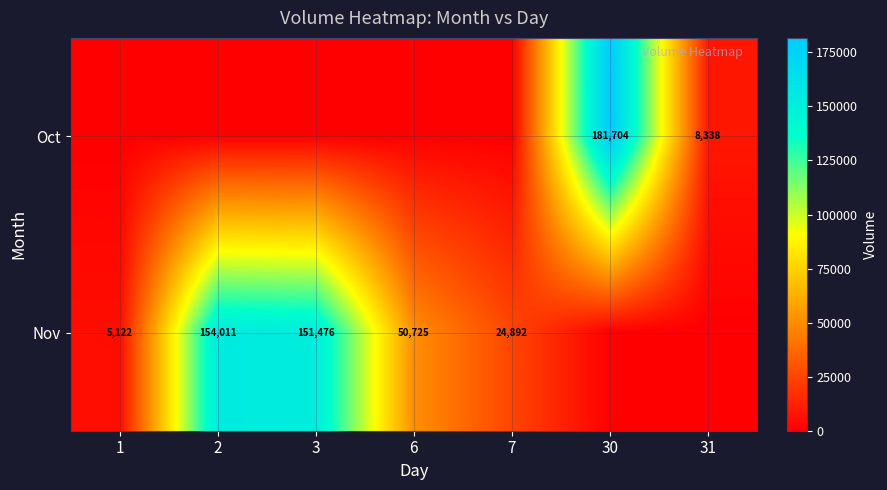

What is the difference between the highest and lowest values at 30?

181704